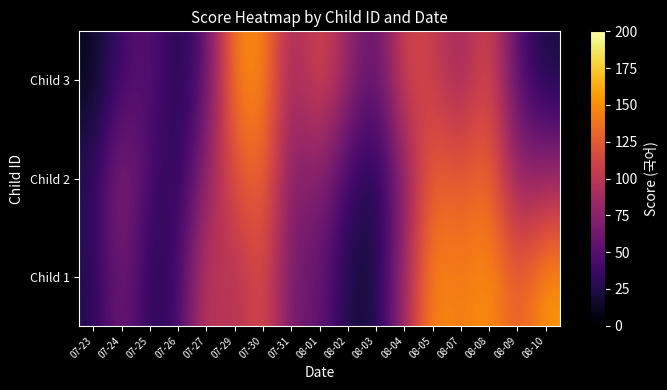

At which category is the sum across all series the highest?

08-08